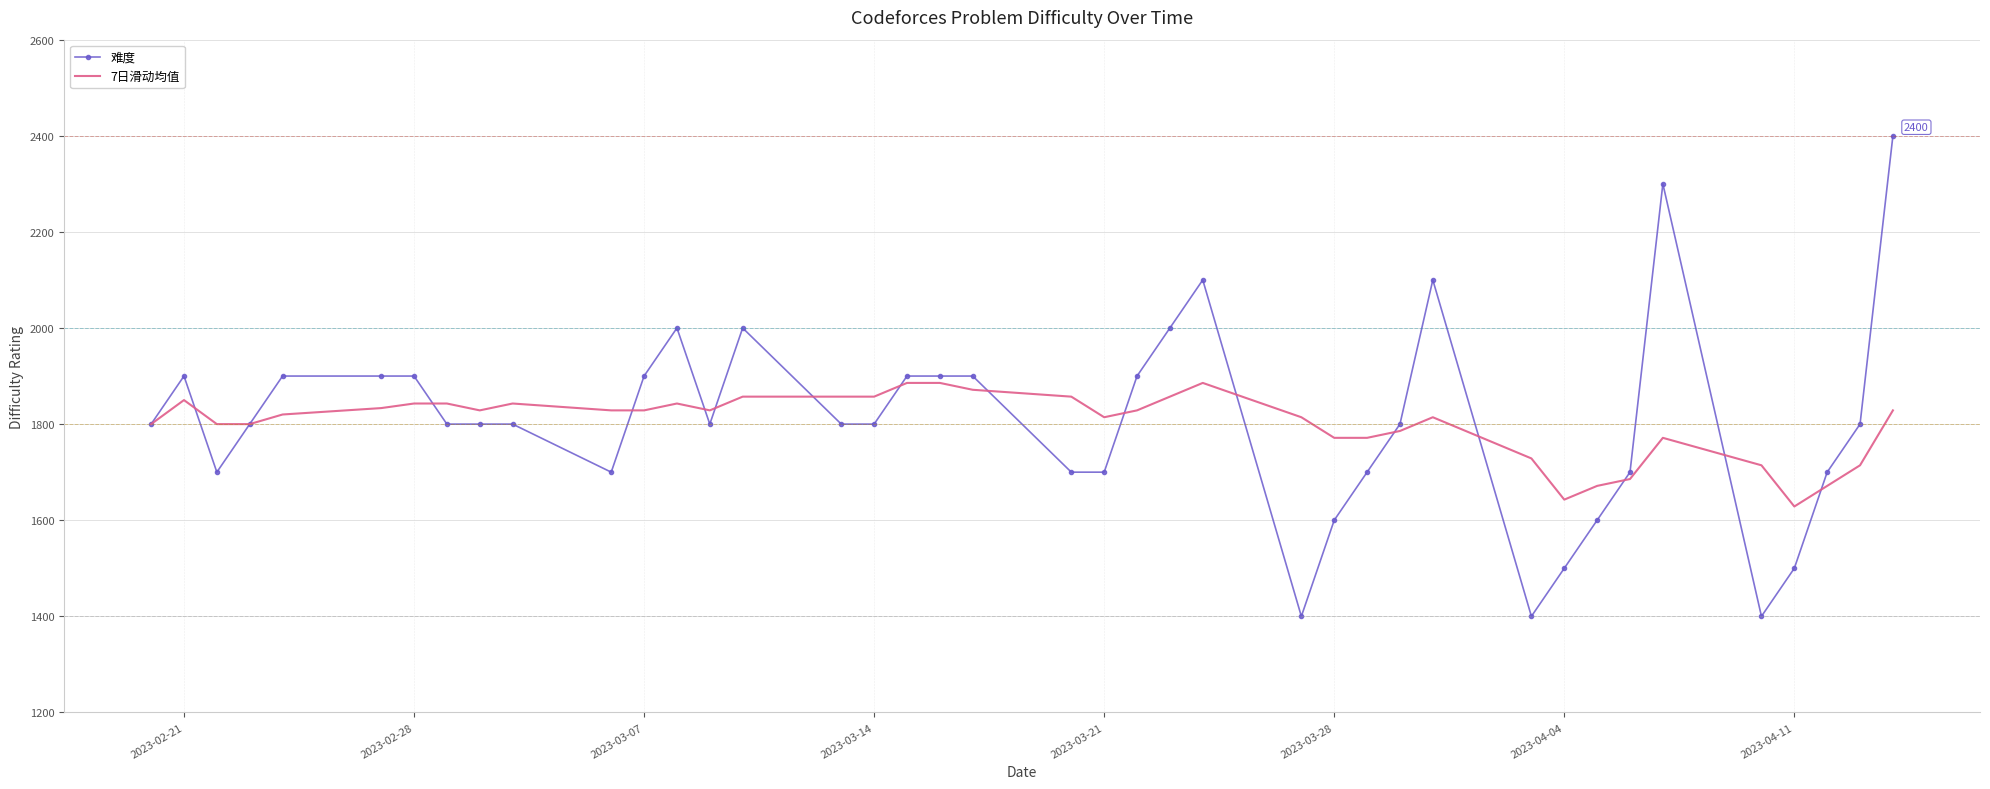

Which series has the largest range (max minus min)?

难度